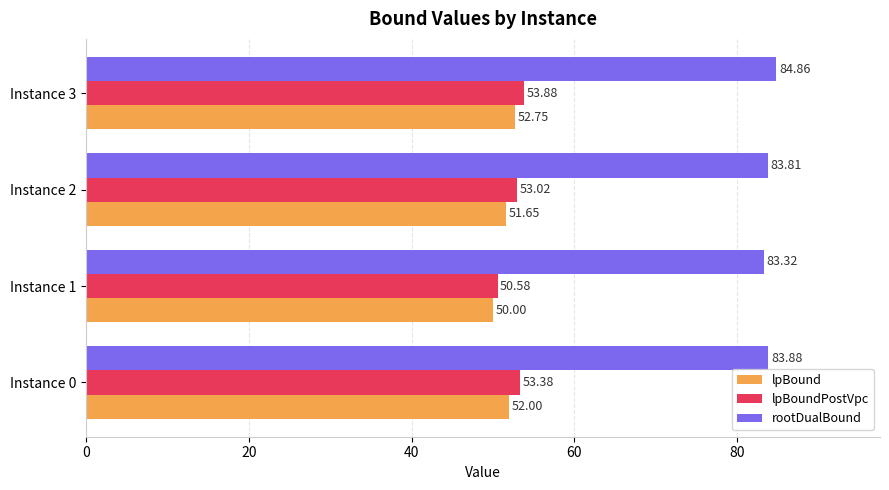

How many data points in lpBound are less than 52?

2